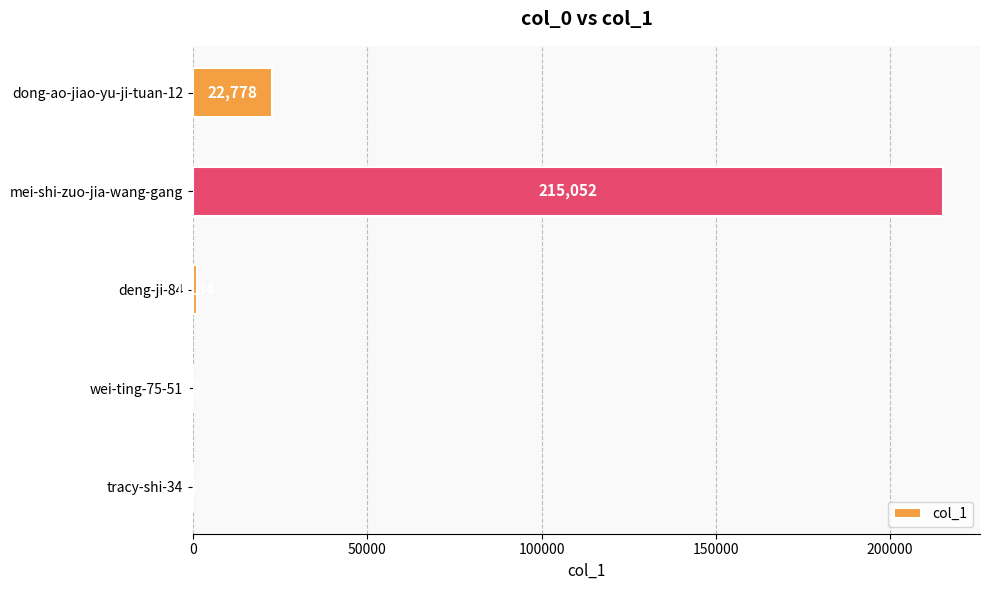

What is the approximate value at wei-ting-75-51?

13